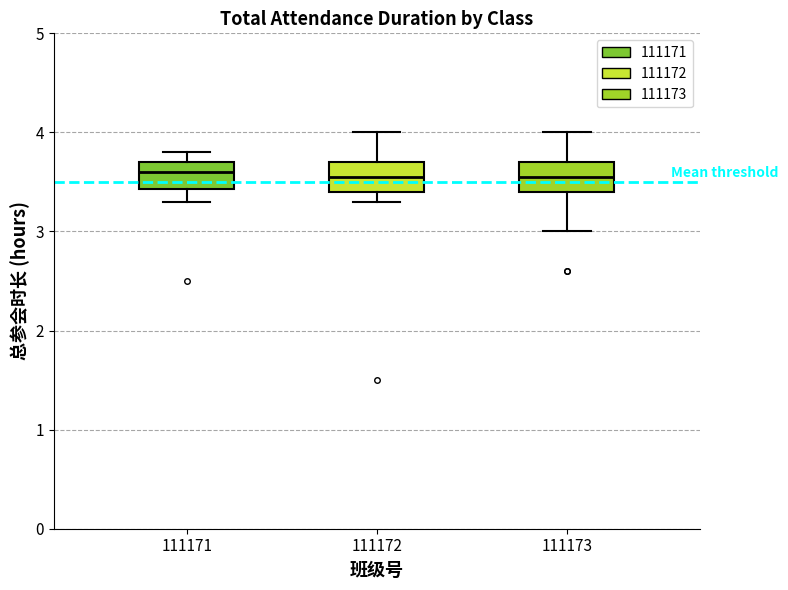

Reading left to right, read every box against the y-axis: the position of its median line, the range the box covers, and the ends of its whiskers. The values are not printed on the chart, so give them approximately, as read against the axis.

111171: median 3.6, box 3.4 to 3.7, whiskers 3.3 to 3.8
111172: median 3.6, box 3.4 to 3.7, whiskers 3.3 to 4.0
111173: median 3.6, box 3.4 to 3.7, whiskers 3.0 to 4.0